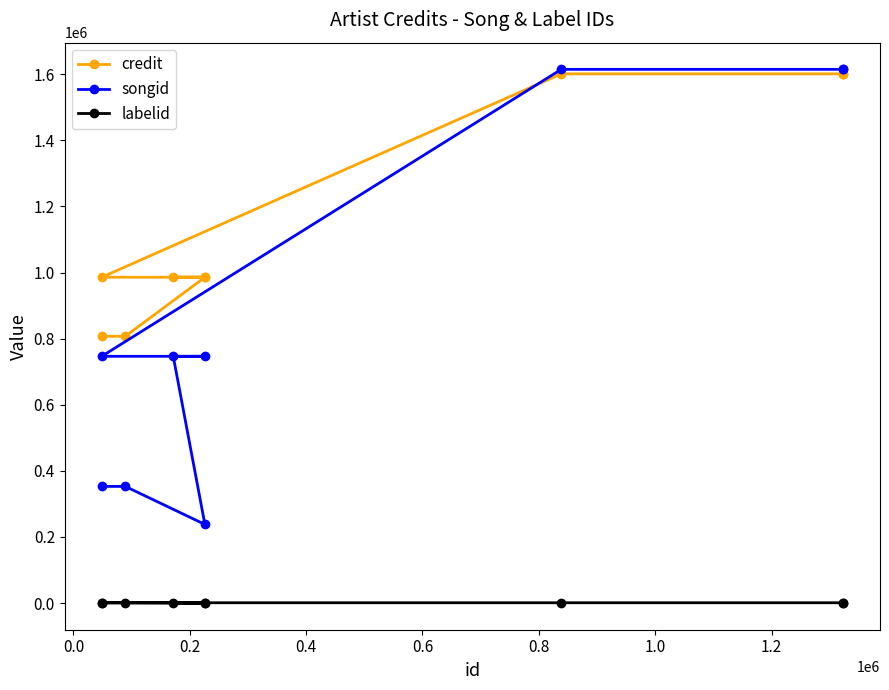

Is the value of songid at 0.2 greater than the value of credit at 0.4?

No